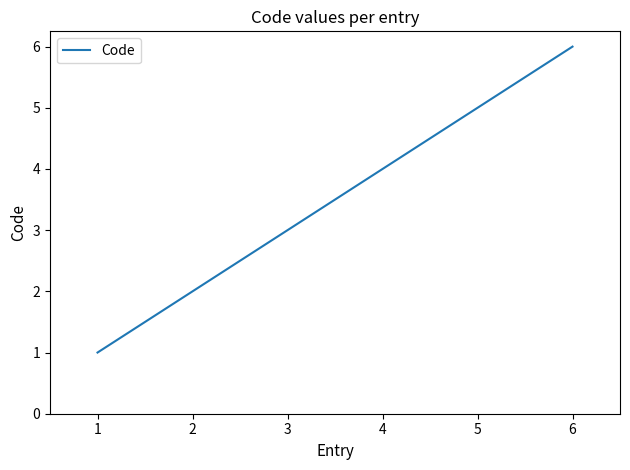

What is the difference between the maximum and minimum values?

5